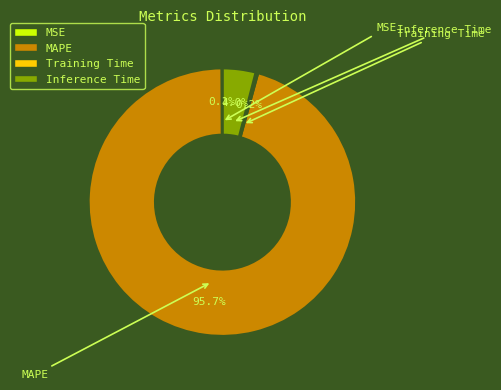

What percentage is NOT represented by Inference Time?

96.0%